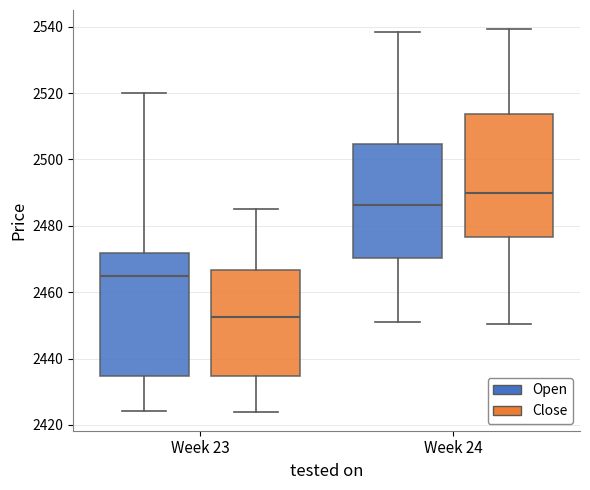

Reading left to right, read every box against the y-axis: the position of its median line, the range the box covers, and the ends of its whiskers. The values are not printed on the chart, so give them approximately, as read against the axis.

Week 23 (Open): median 2466, box 2434 to 2472, whiskers 2424 to 2520
Week 23 (Close): median 2452, box 2434 to 2466, whiskers 2424 to 2484
Week 24 (Open): median 2486, box 2470 to 2504, whiskers 2452 to 2538
Week 24 (Close): median 2490, box 2476 to 2514, whiskers 2450 to 2540